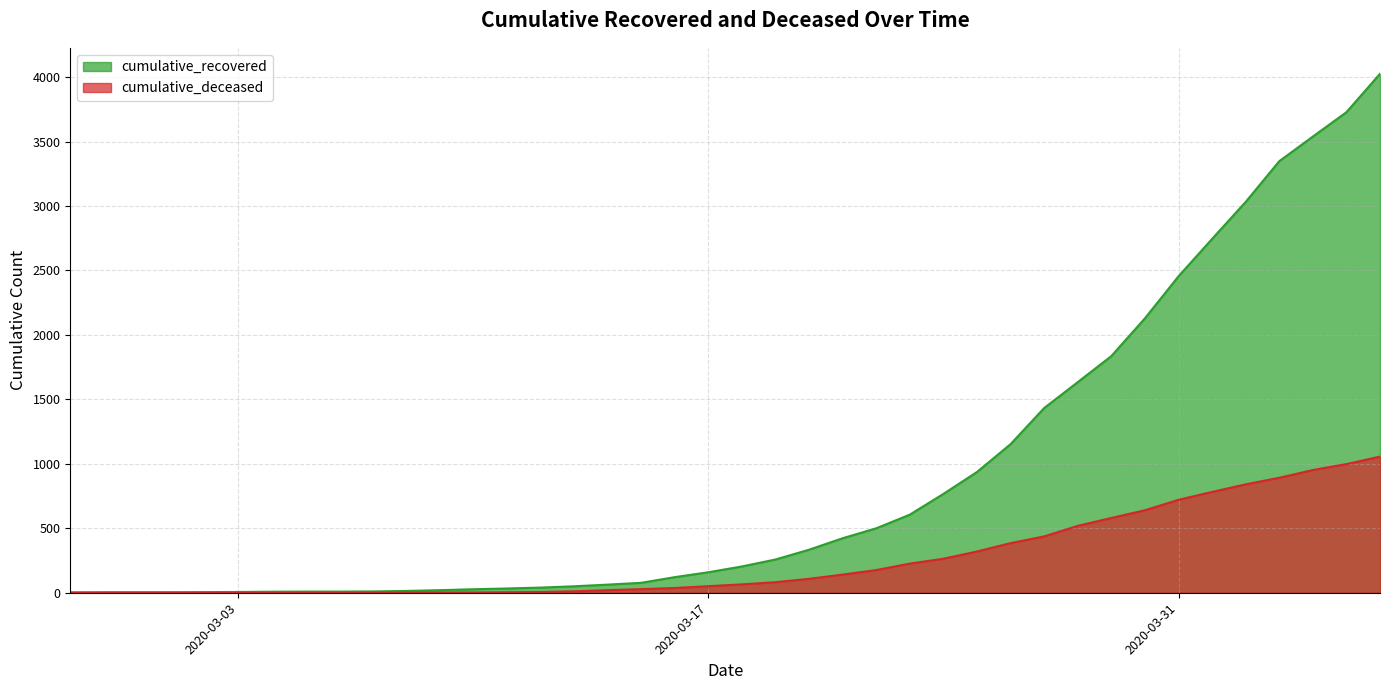

What is the maximum value shown in the chart?

4026